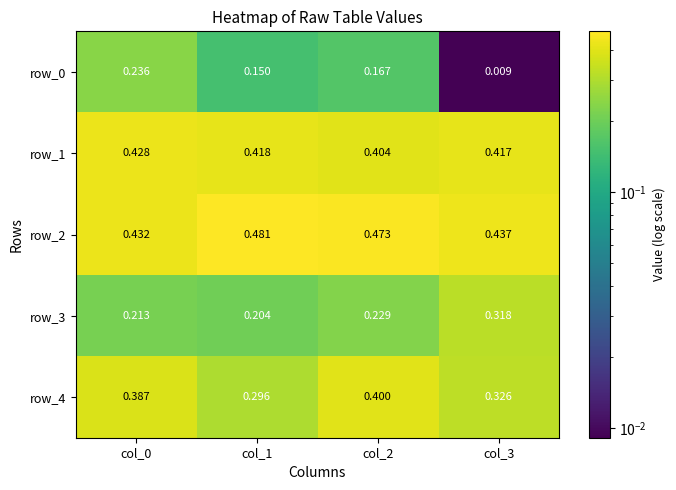

Which series has the largest total across all categories?

row_2